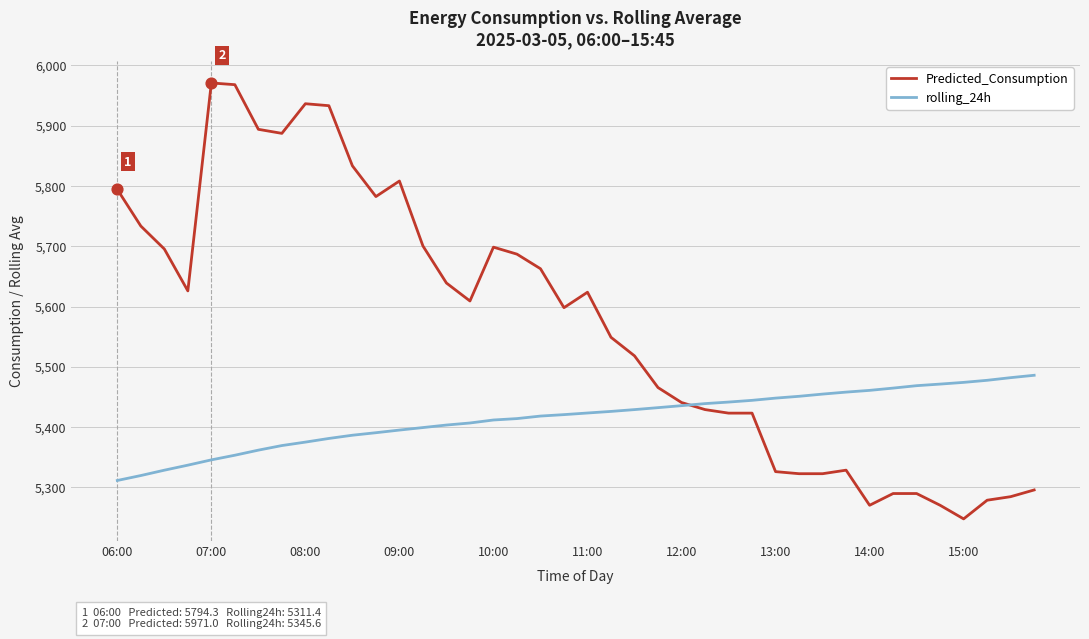

Which series has the largest range (max minus min)?

Predicted_Consumption